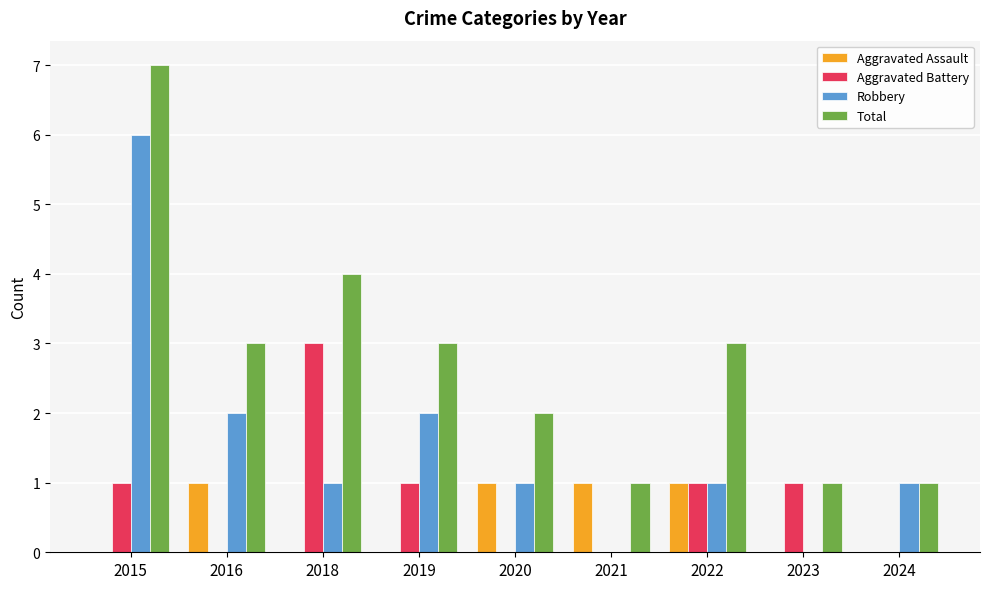

Count the Aggravated Battery values in the range 0 to 1.

8